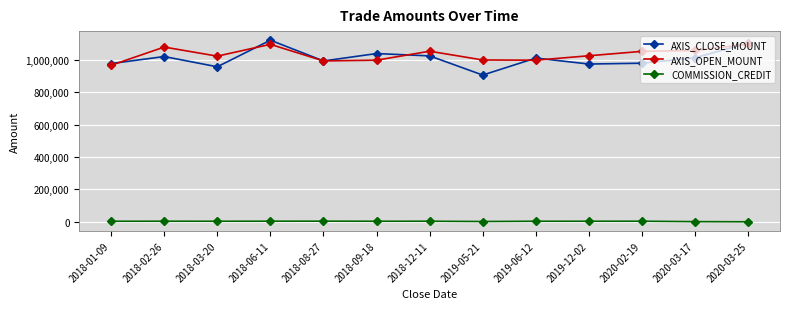

What are all the series names shown in the legend?

AXIS_CLOSE_MOUNT, AXIS_OPEN_MOUNT, COMMISSION_CREDIT